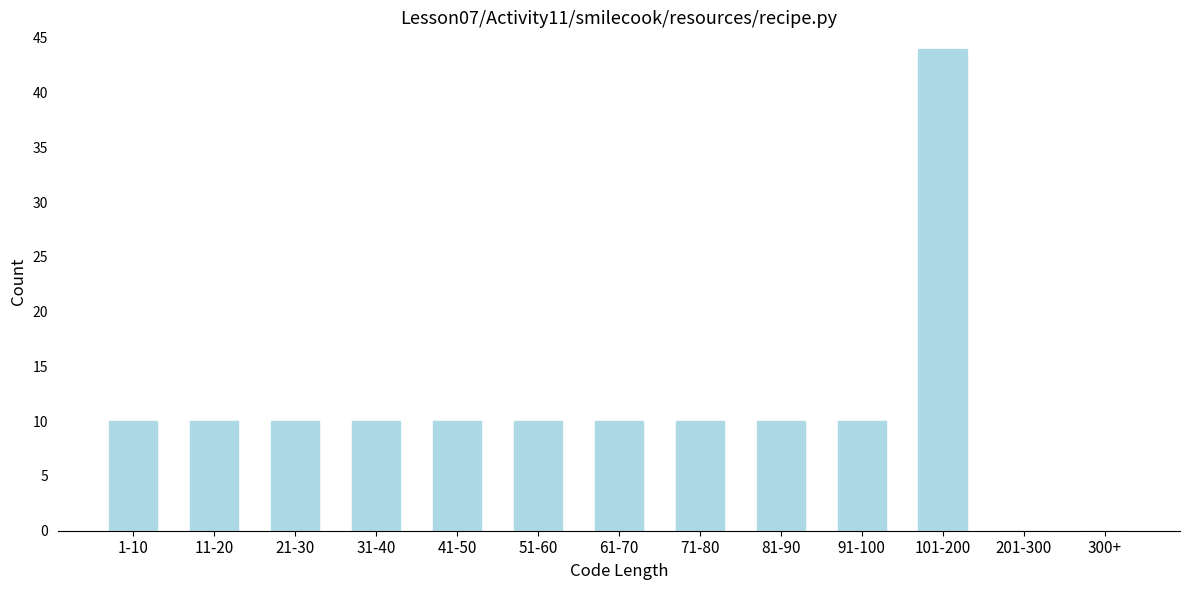

Reading left to right, what are all the values shown in this chart?

1-10=10	11-20=10	21-30=10	31-40=10	41-50=10	51-60=10	61-70=10	71-80=10	81-90=10	91-100=10	101-200=44	201-300=0	300+=0